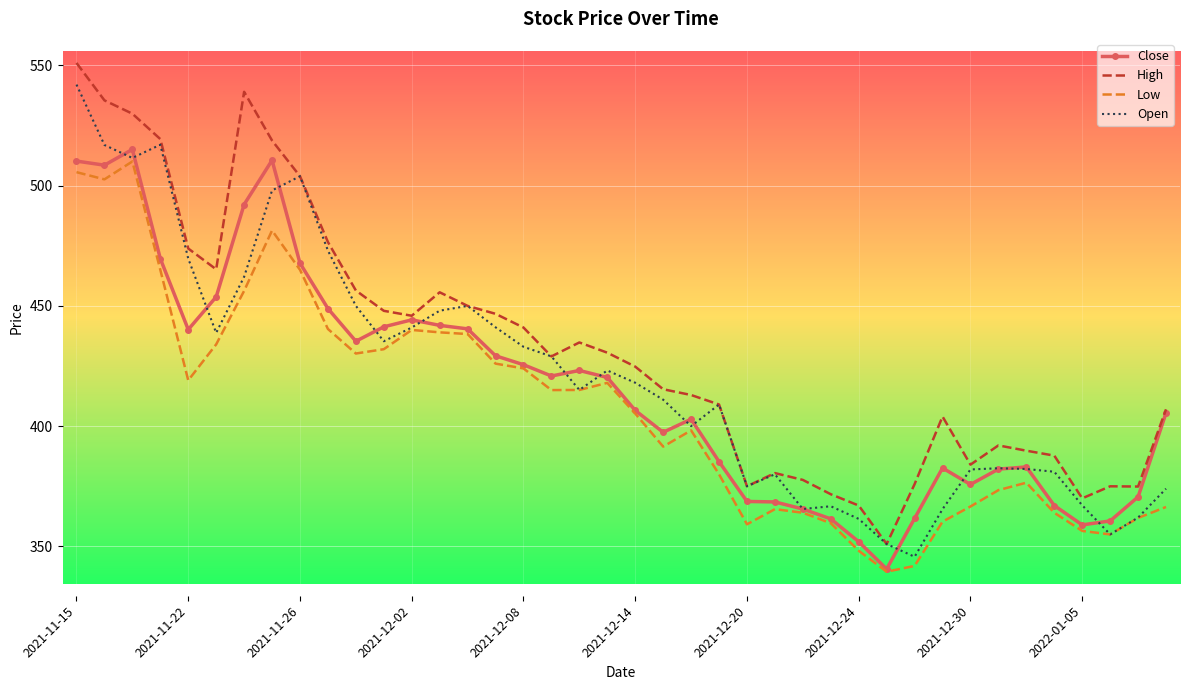

What is the lowest value of the Close series?

340.6